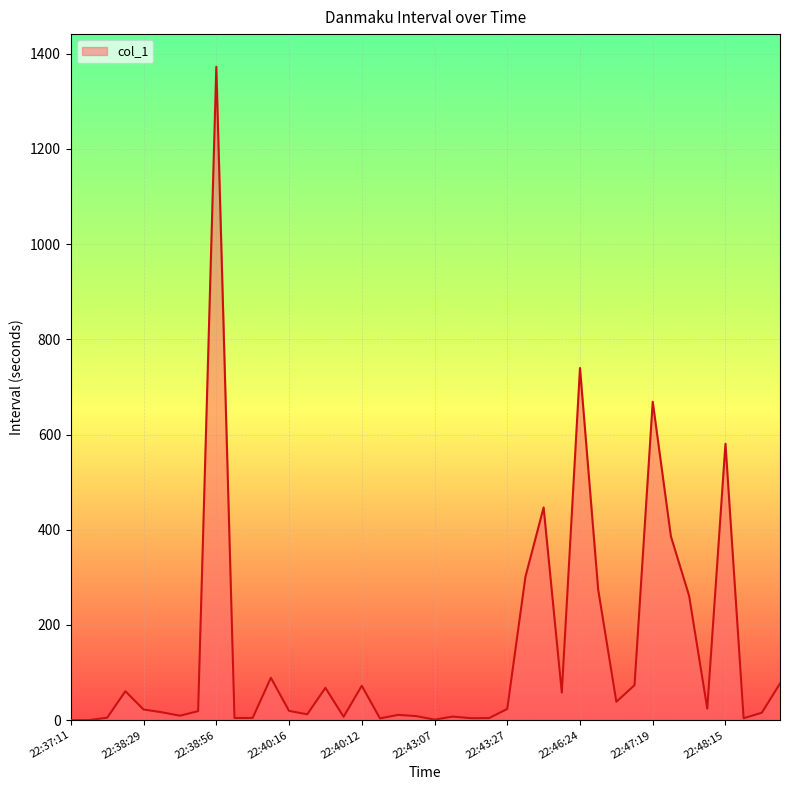

How many values exceed 22?

20